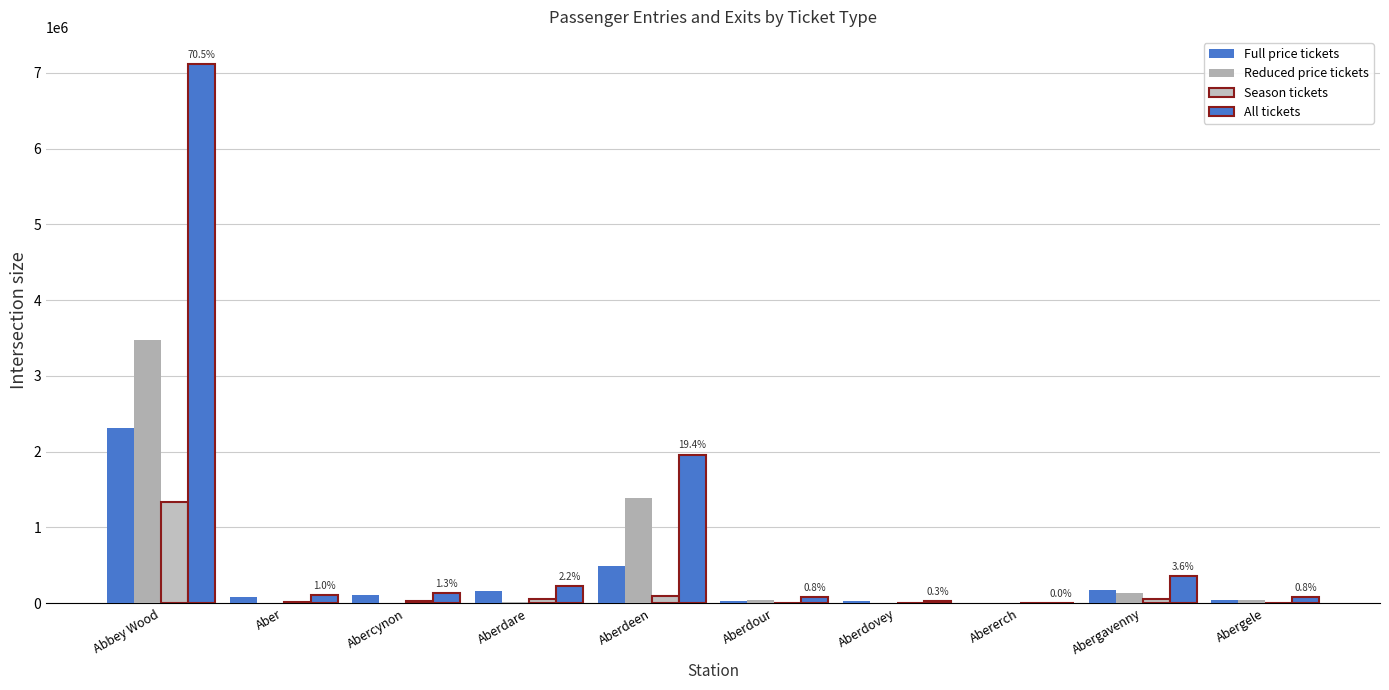

What value does the All tickets series have at Abergavenny, to the nearest 50?

359500